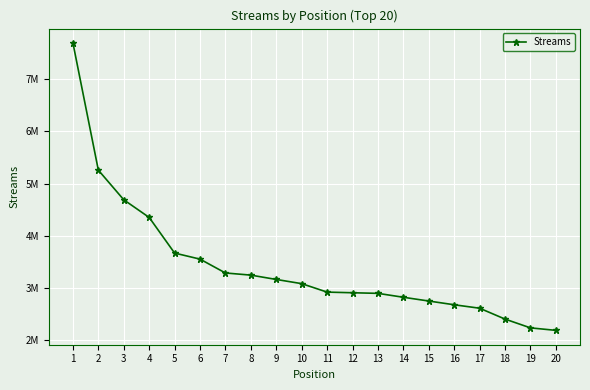

What is the average value?

3424975